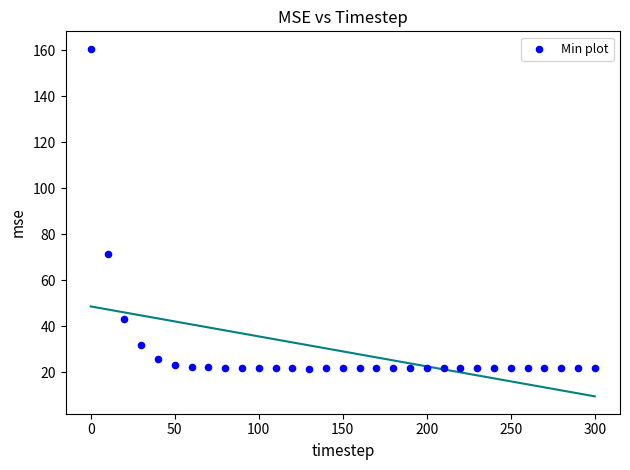

What is the range of X values (max minus min)?

300.0